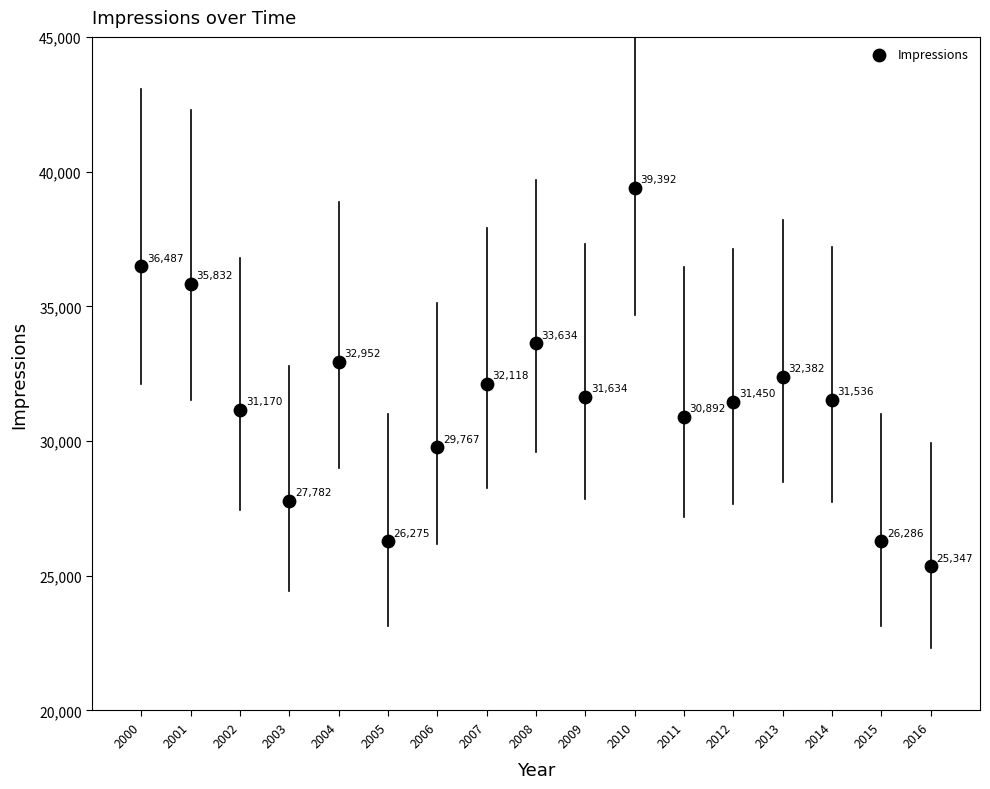

What Y value in the scatter plot is closest to 32369?

32382